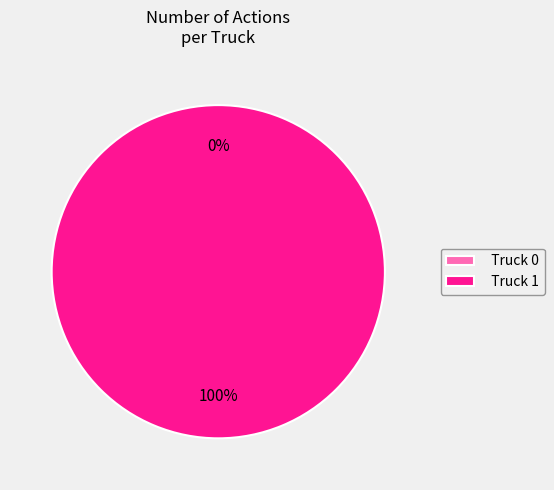

Count the number of slices in the pie.

2